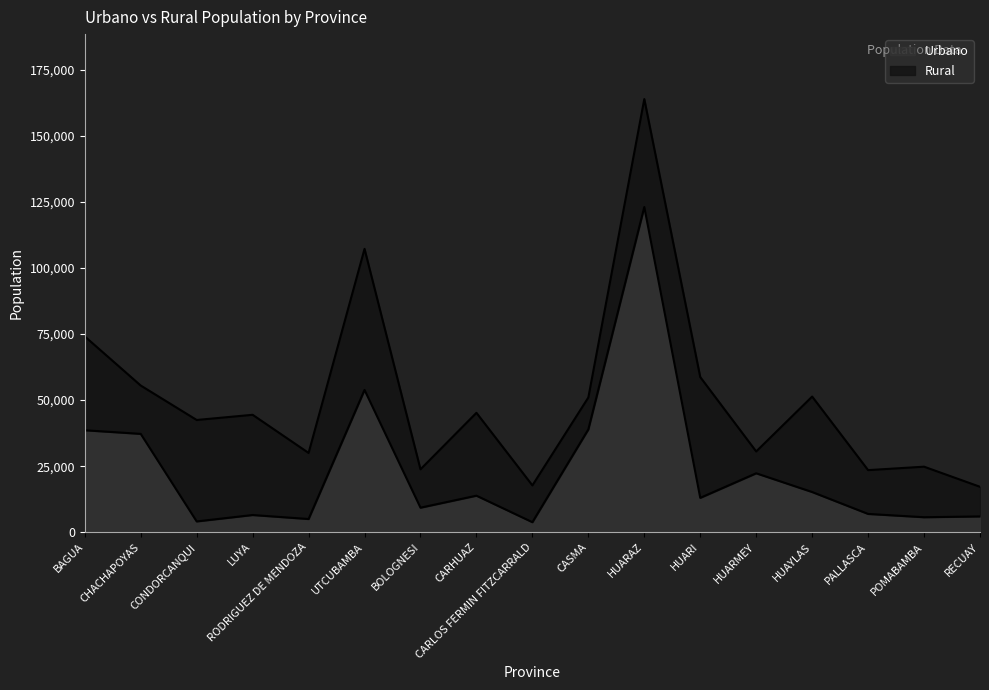

At which category does the data reach its first local valley?

CONDORCANQUI